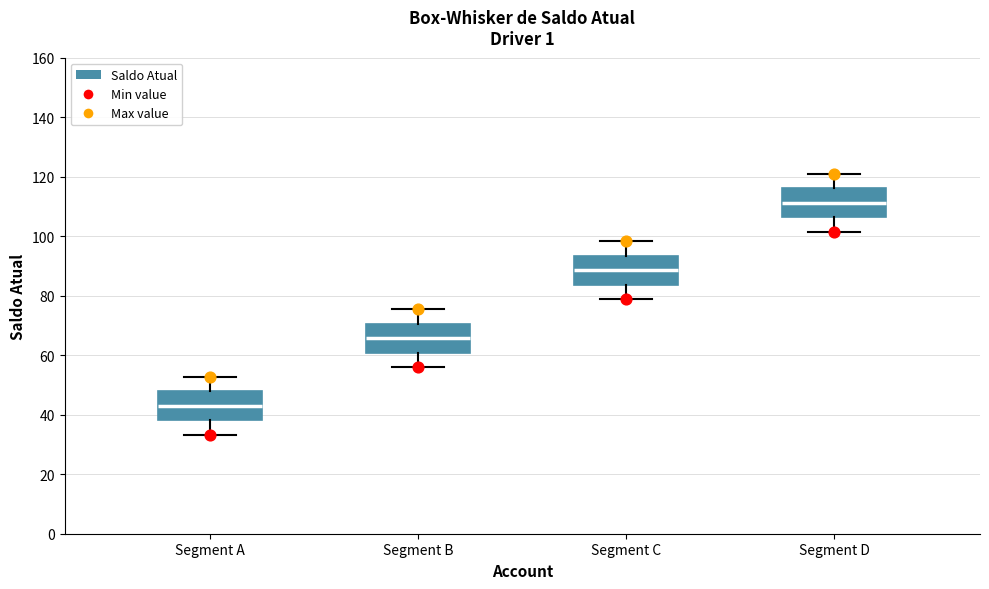

Which box's median line is the lowest?

Segment A